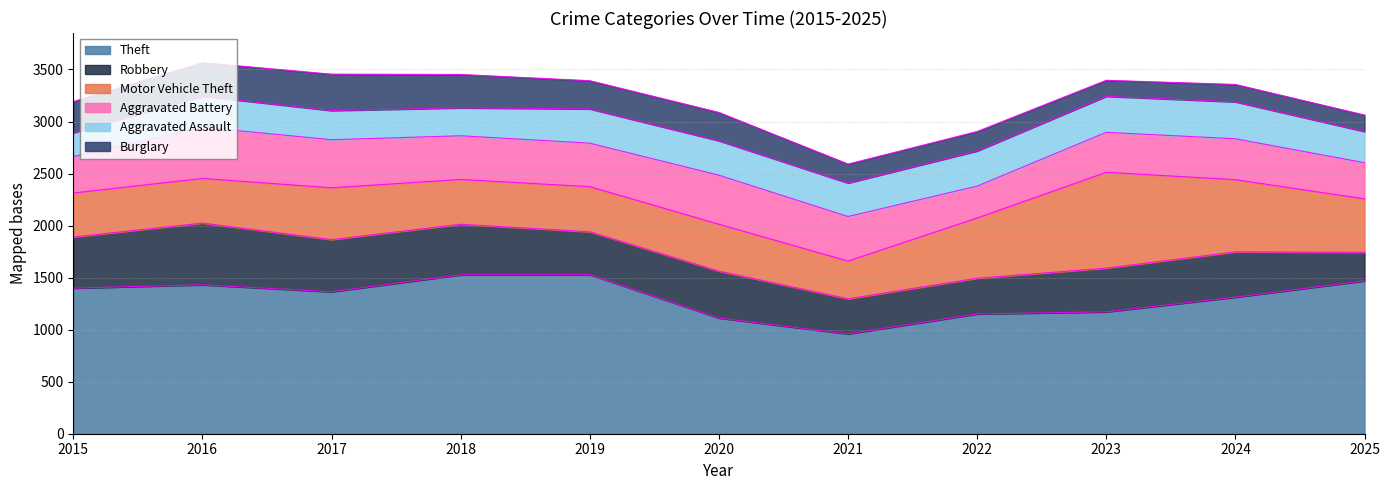

How many data points in Robbery are less than 435?

5